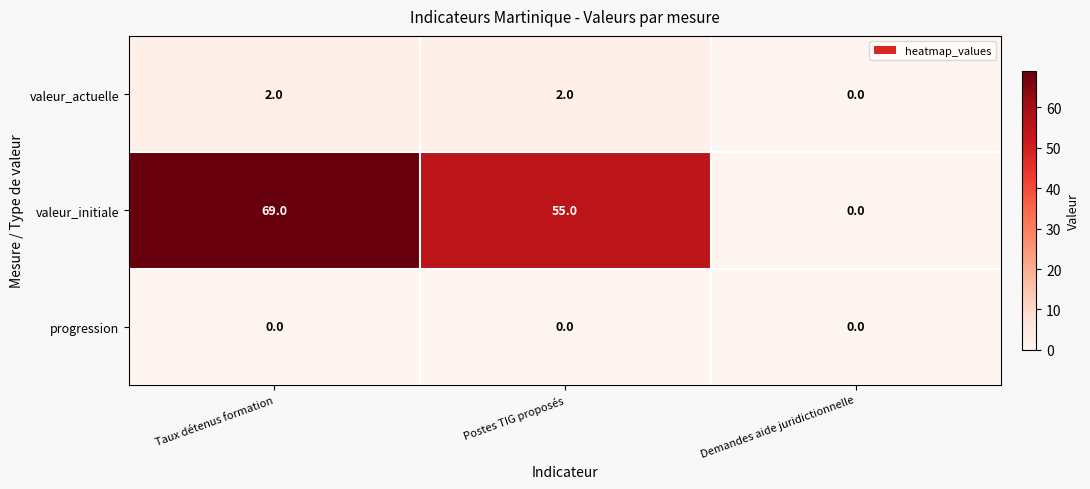

True or false: valeur_actuelle has a value of 3 at Taux détenus formation.

False